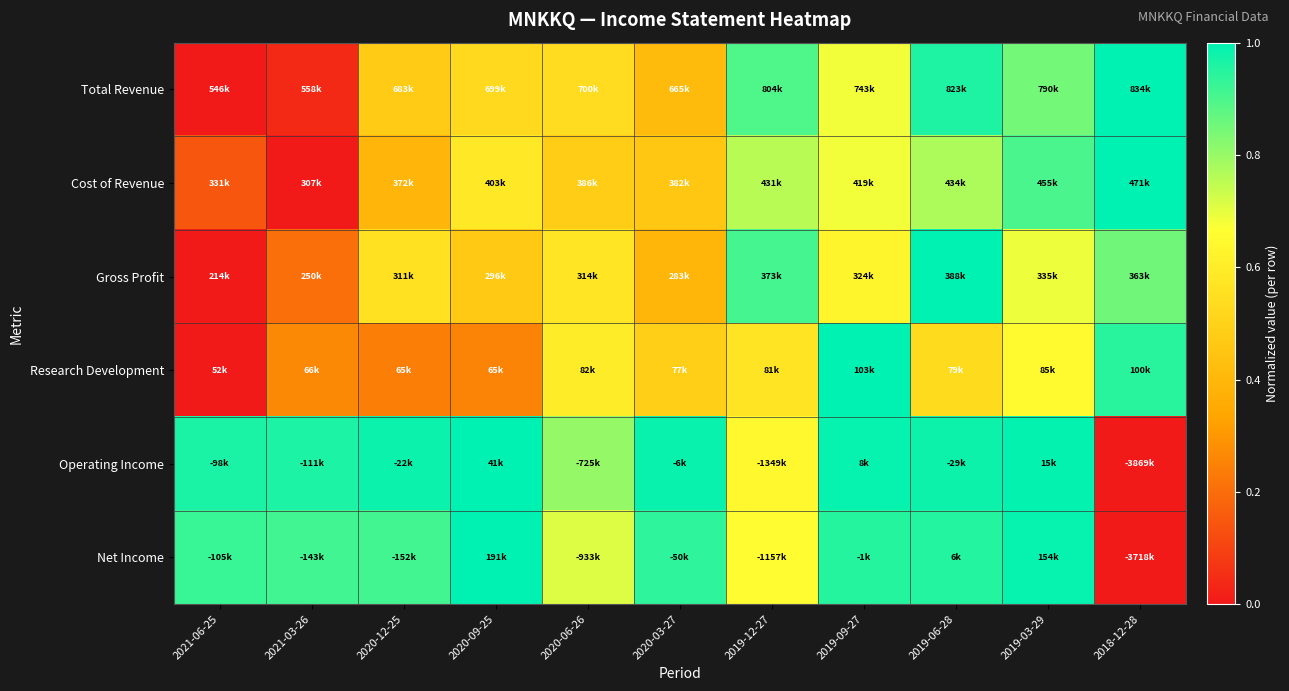

At how many categories does at least one series exceed 0?

11